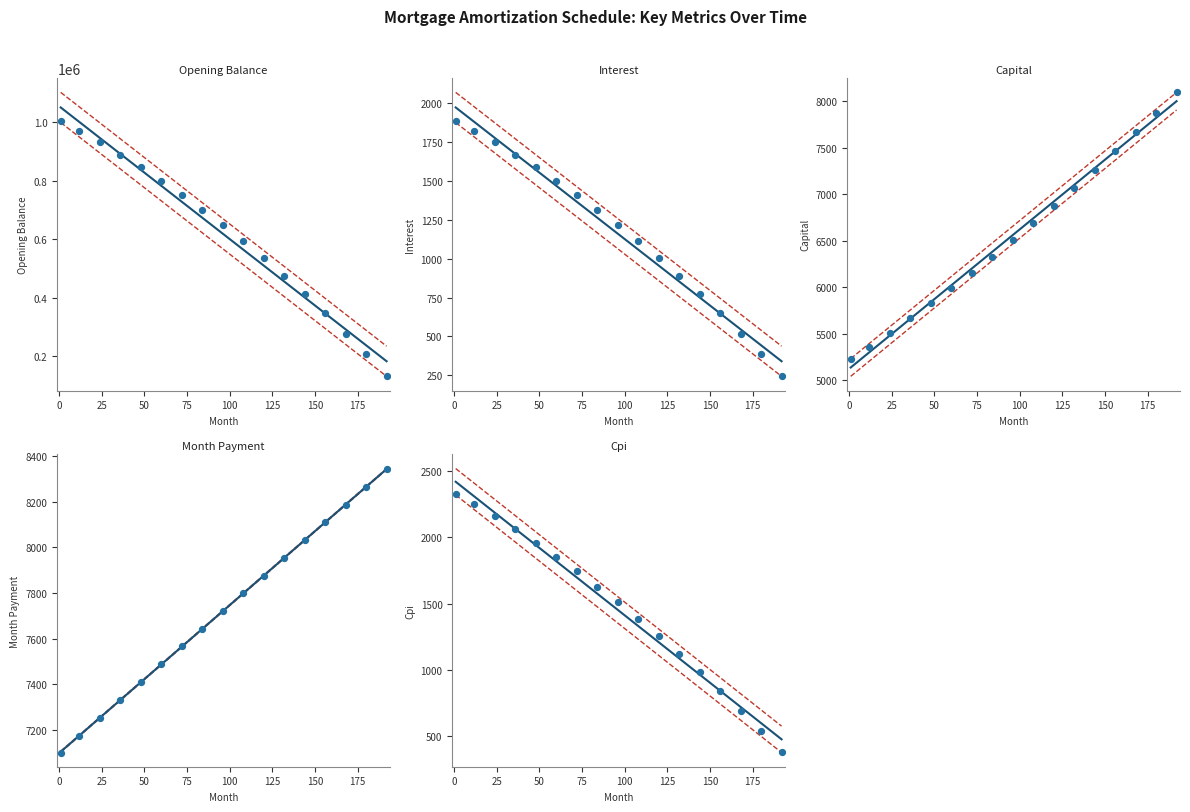

Which series has the largest total across all categories?

opening_balance